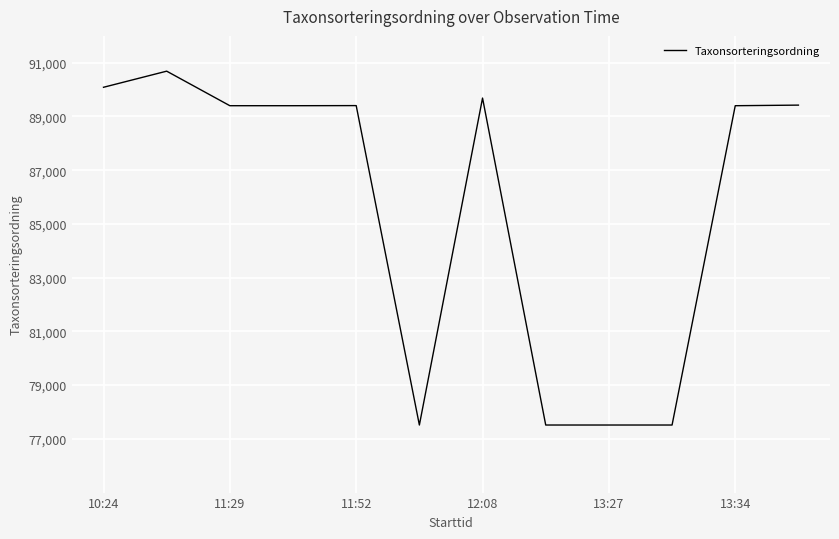

How many values are below 89401?

4